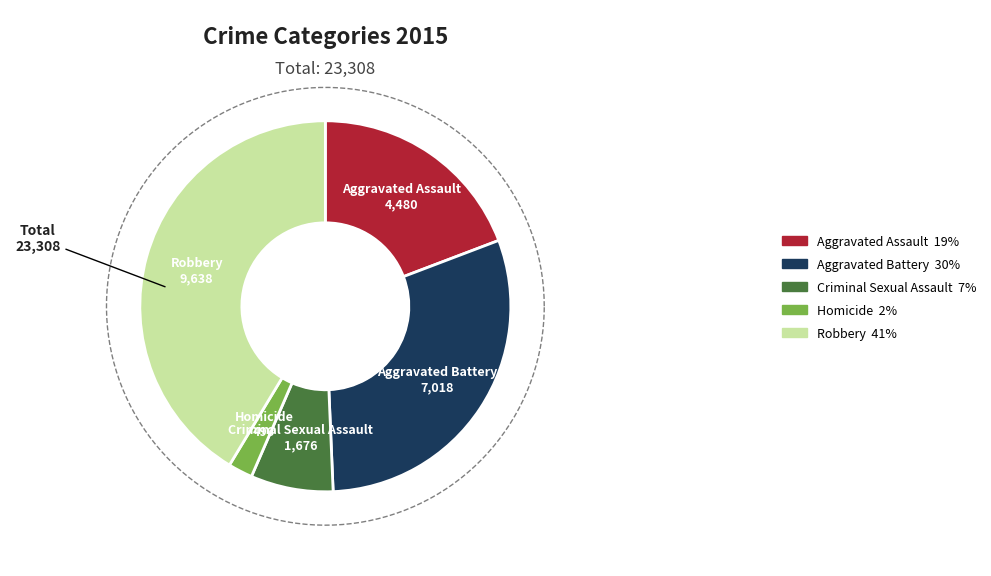

To the nearest percent, what is the difference between the largest and smallest slice percentages?

39%